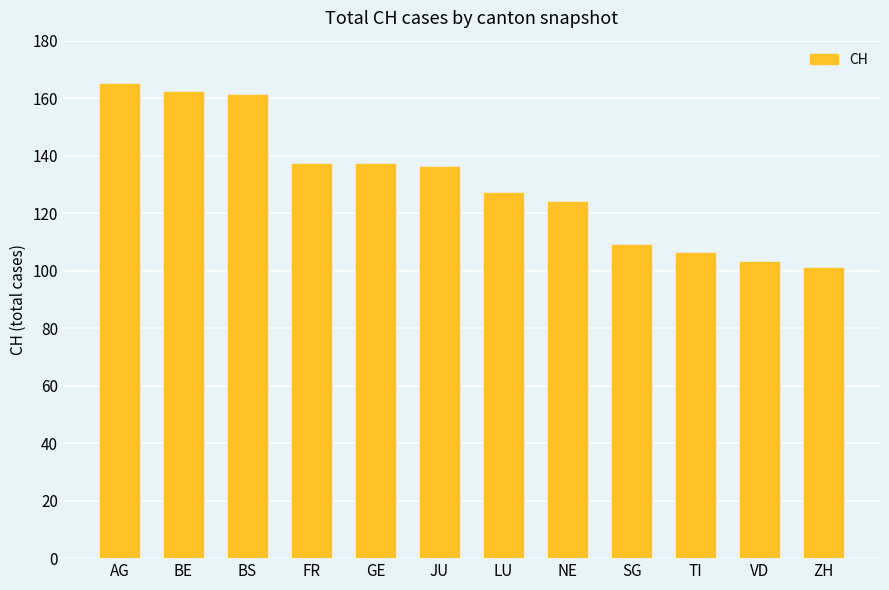

What is the smallest value displayed?

101